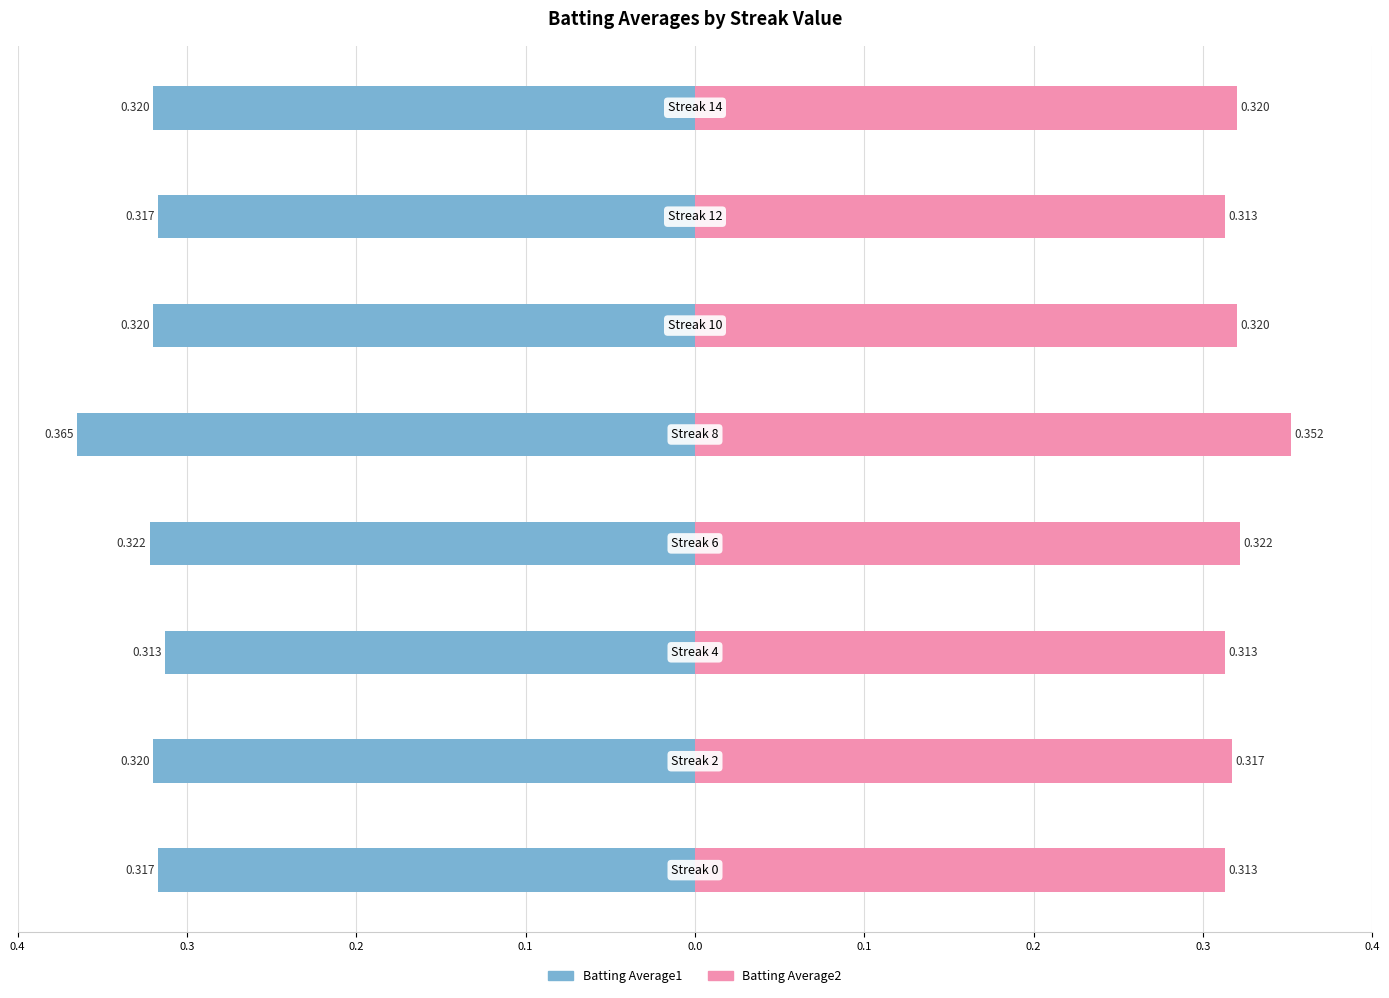

The value of Batting Average2 at 0.2 is 0.3. True or false?

True